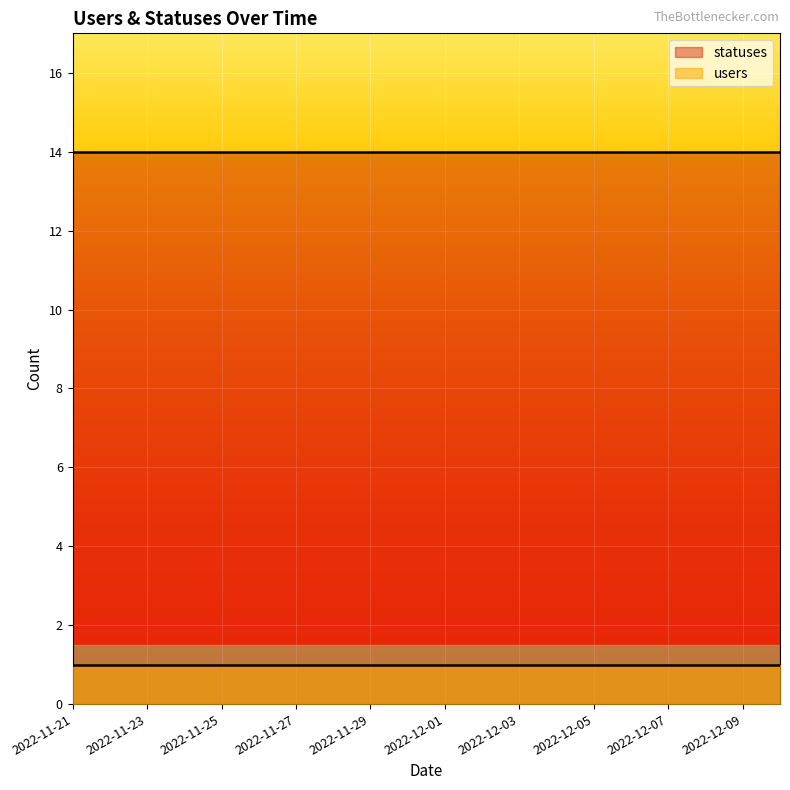

True or false: users and statuses cross at least once.

False